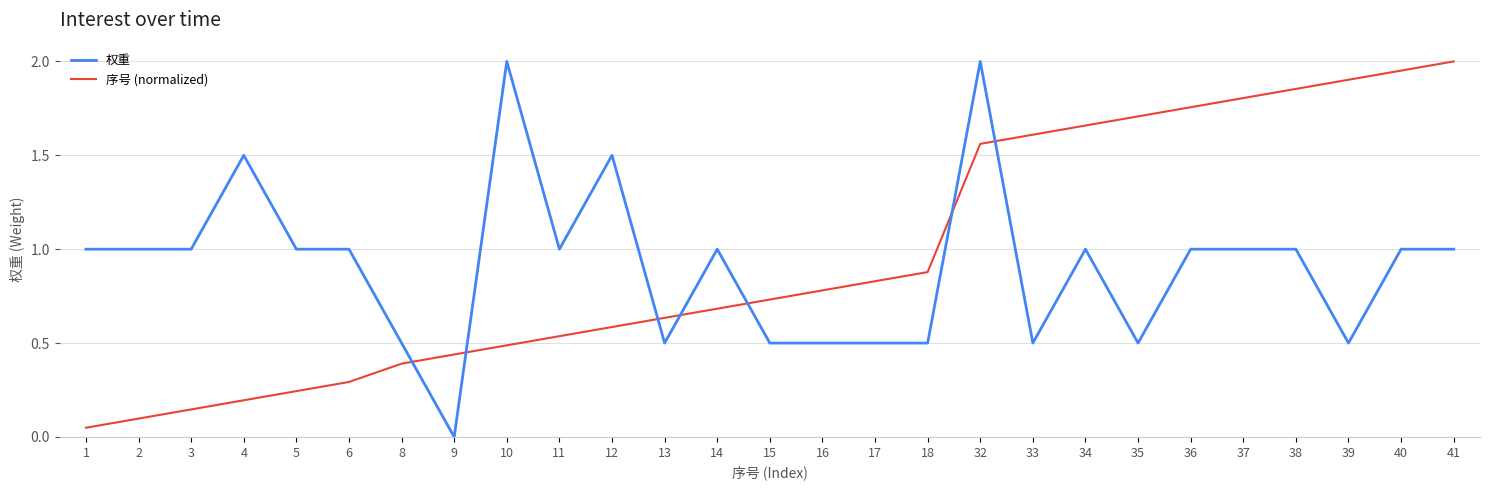

What is the spread (max minus min) of values at 1?

1.0